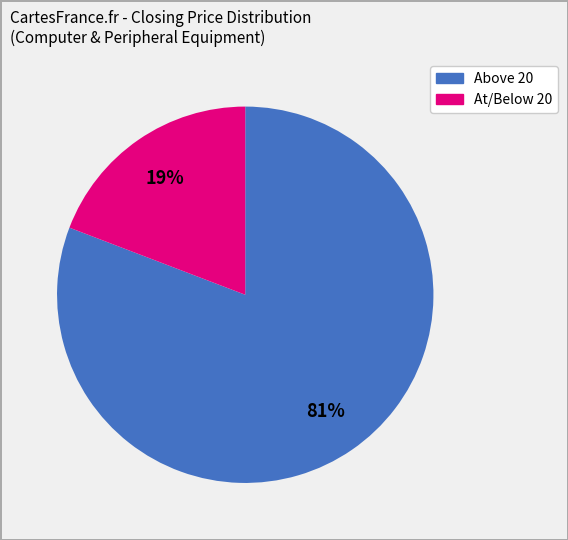

How many slices are in this pie chart?

2